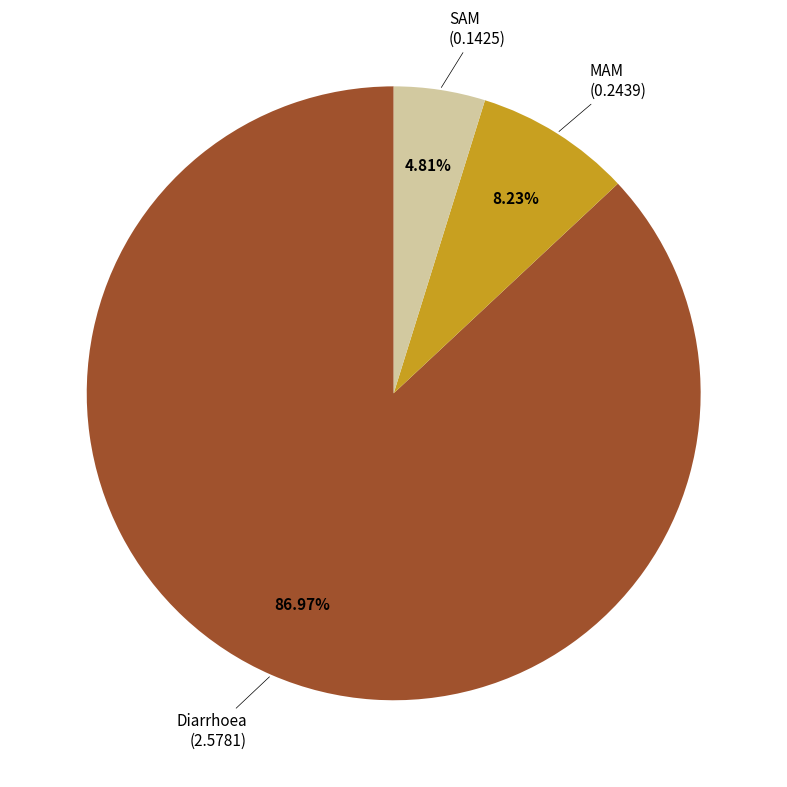

How many segments does this pie chart have?

3